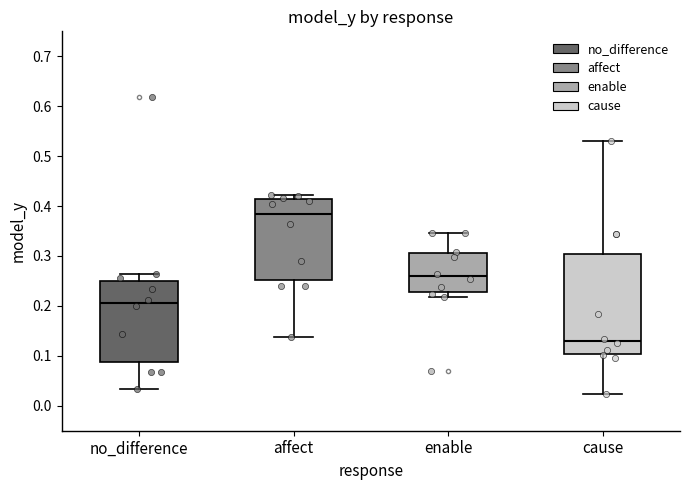

Which box has the highest median line?

affect